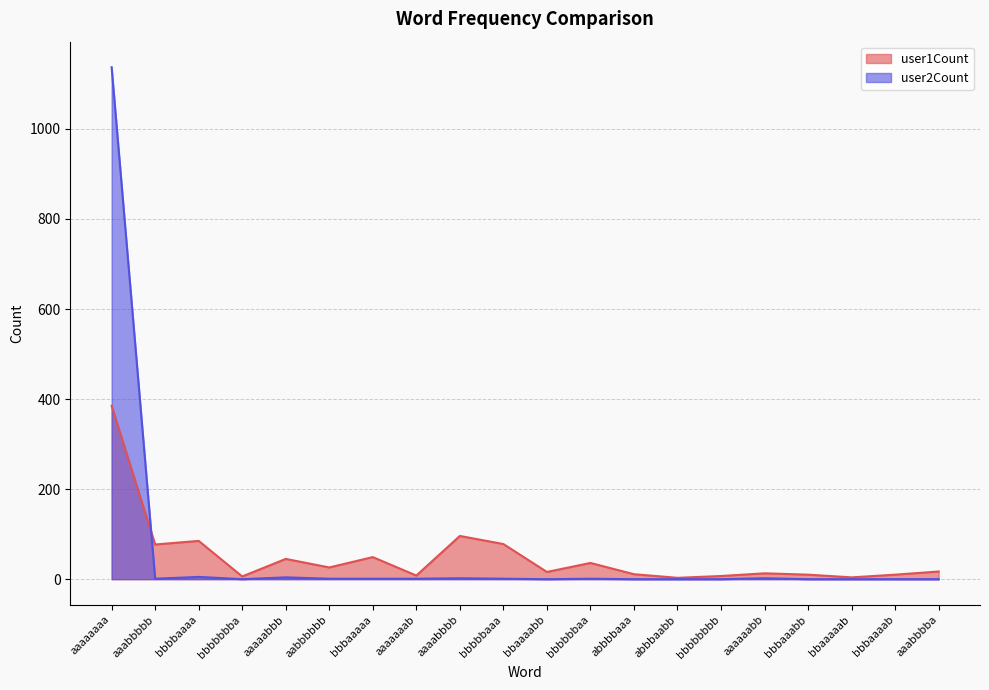

Where is the first local maximum for user1Count?

bbbbaaaa